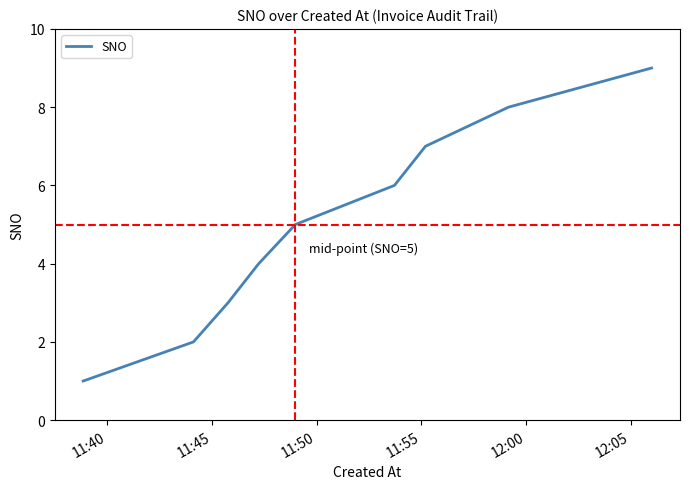

Is this an area chart (filled region under the line)?

No